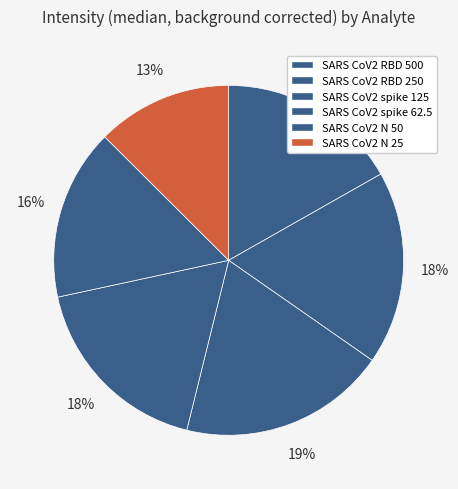

How many slices are in this pie chart?

6